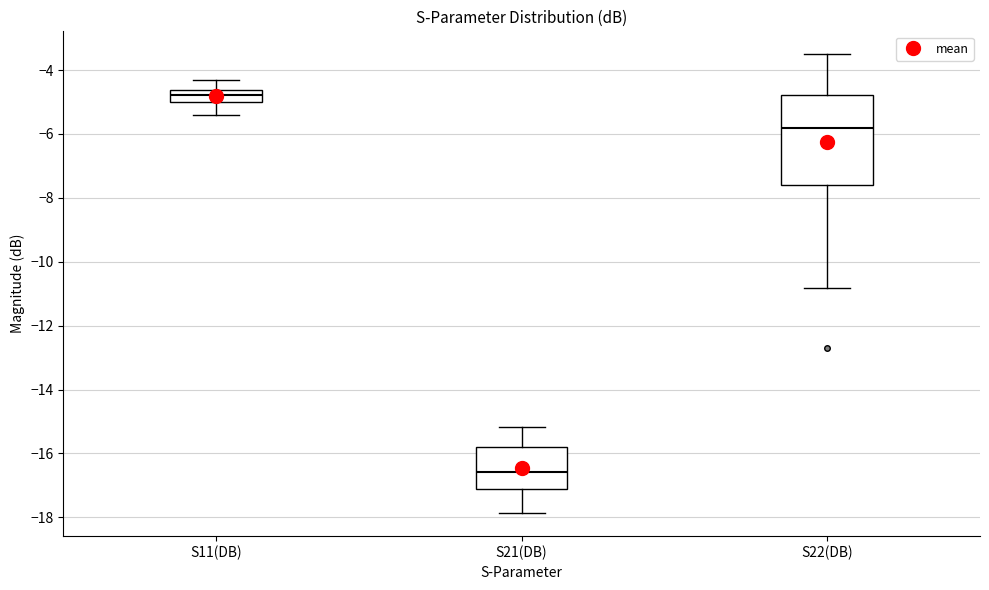

Where does the upper whisker of the box for S21(DB) end on the y-axis? The values are not printed on the chart, so give them approximately, as read against the axis.

-15.2